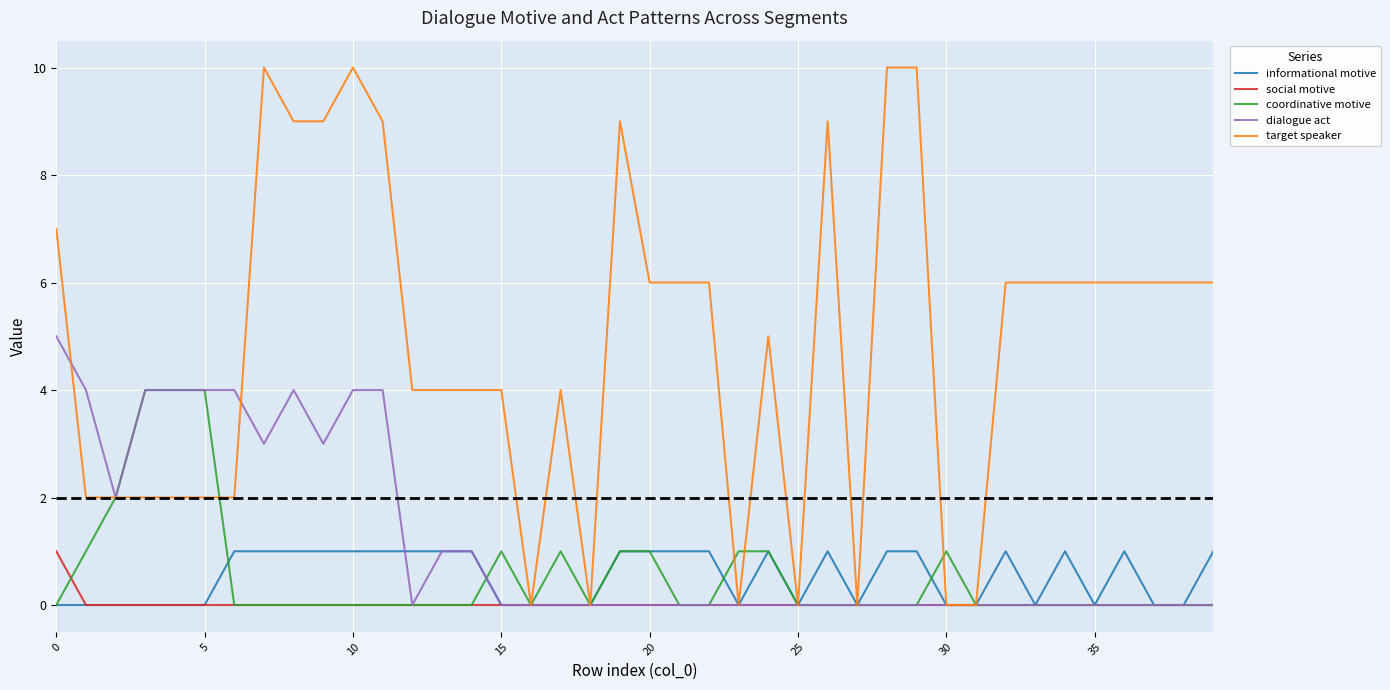

Which series has the largest range (max minus min)?

target speaker